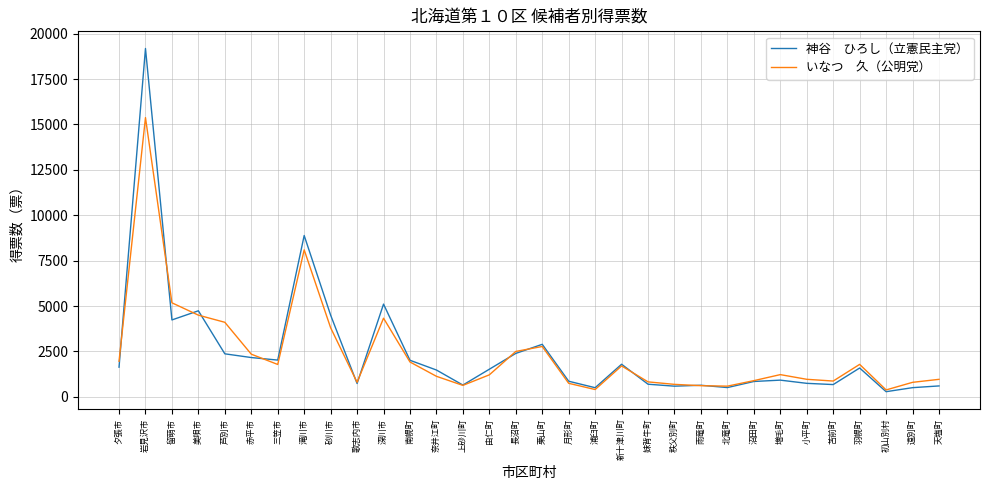

What is the spread (max minus min) of values at 赤平市?

185